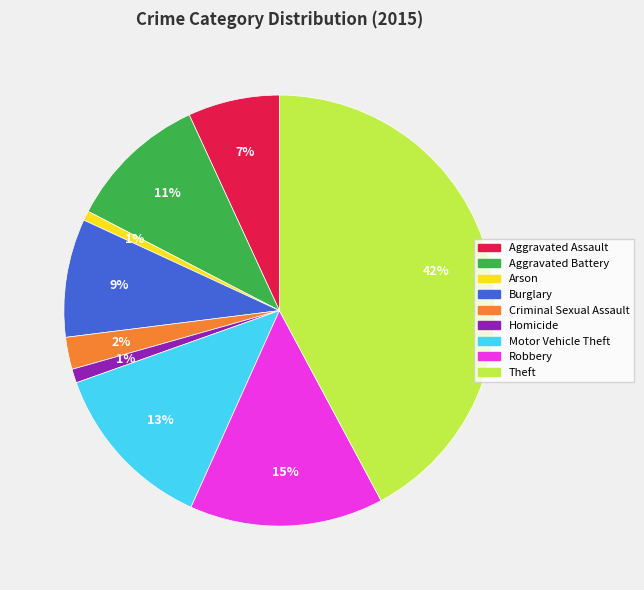

True or false: Homicide accounts for 11% of the total.

False